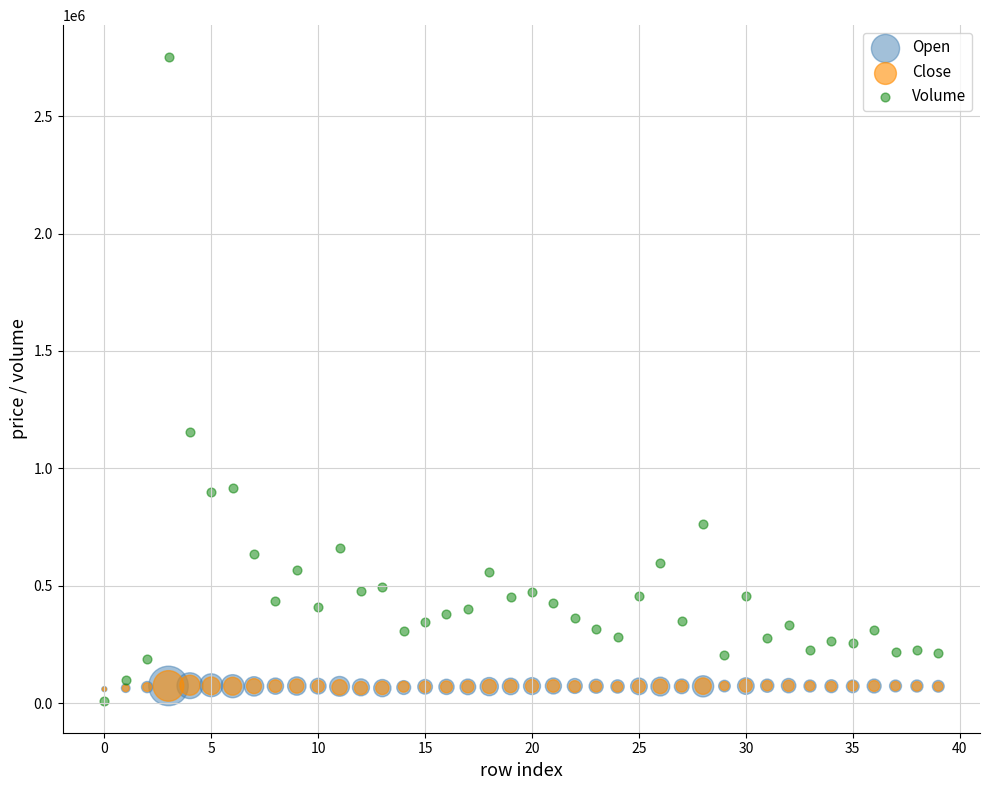

Which series contains the highest Y value?

Volume